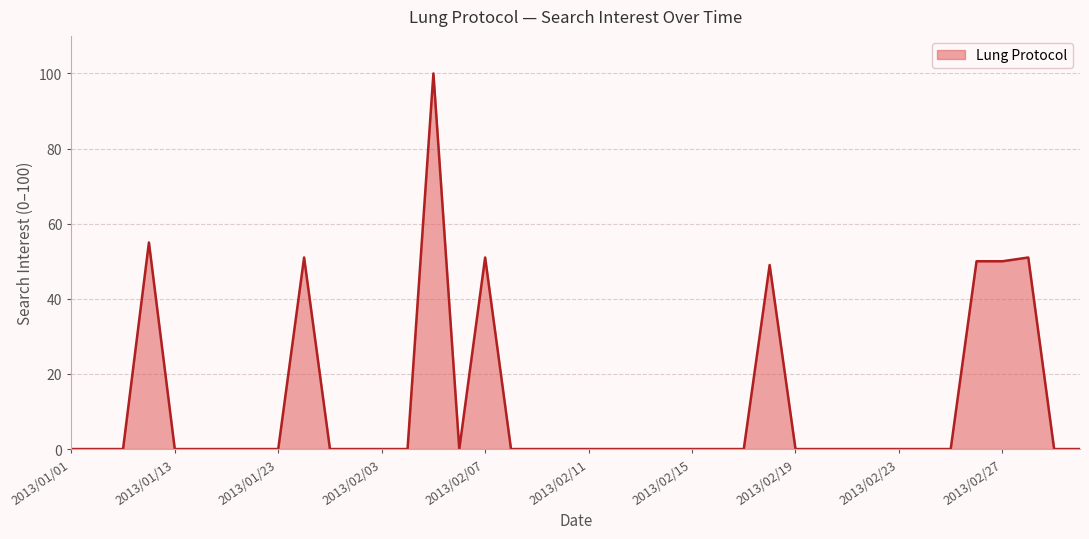

How many distinct data groups are displayed?

1